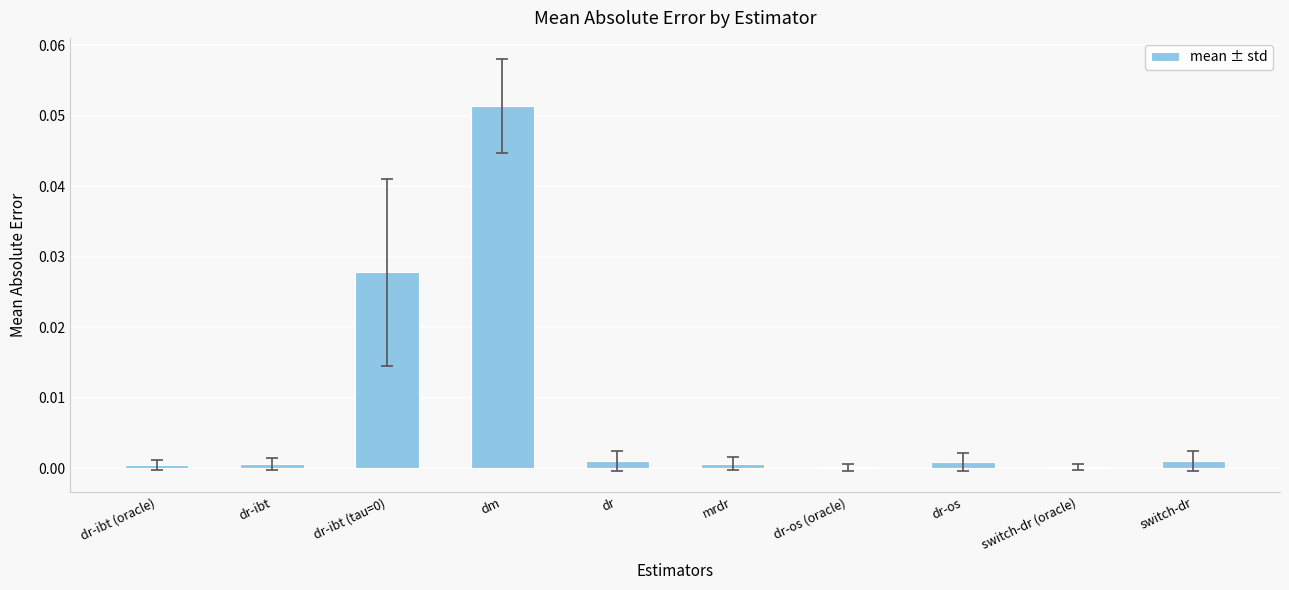

Which category has the highest value across all series?

dm